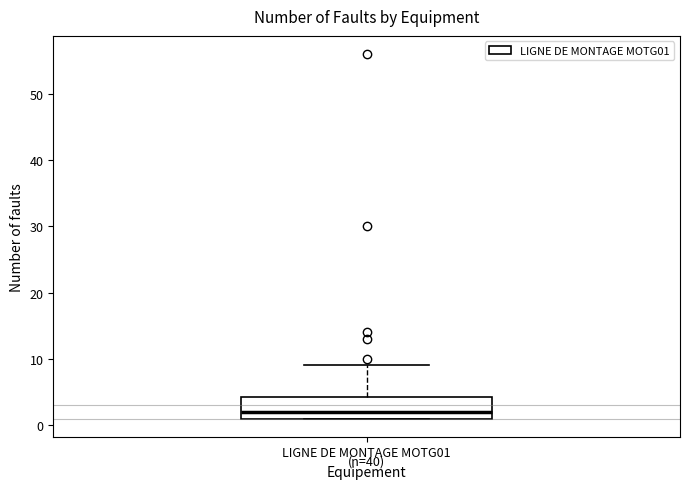

Transcribe this box plot: give where the median line is, the range the box spans, and where the two whiskers end, as read against the y-axis. The values are not printed on the chart, so give them approximately, as read against the axis.

median 2, box 1 to 4, whiskers 1 to 9